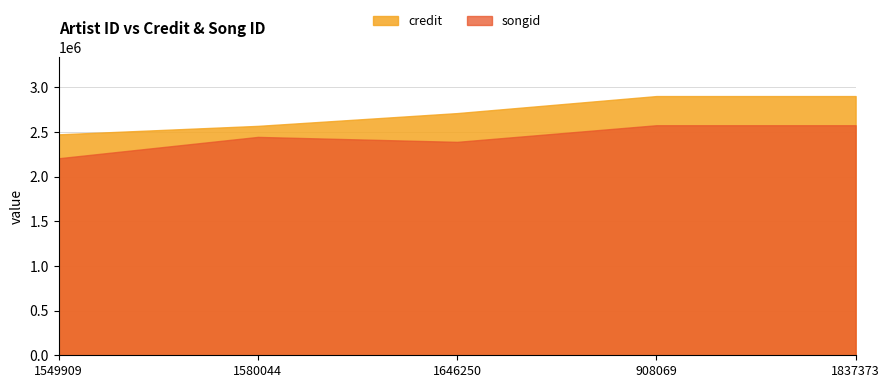

What is the difference between the songid values at 1549909 and 1837373?

369495